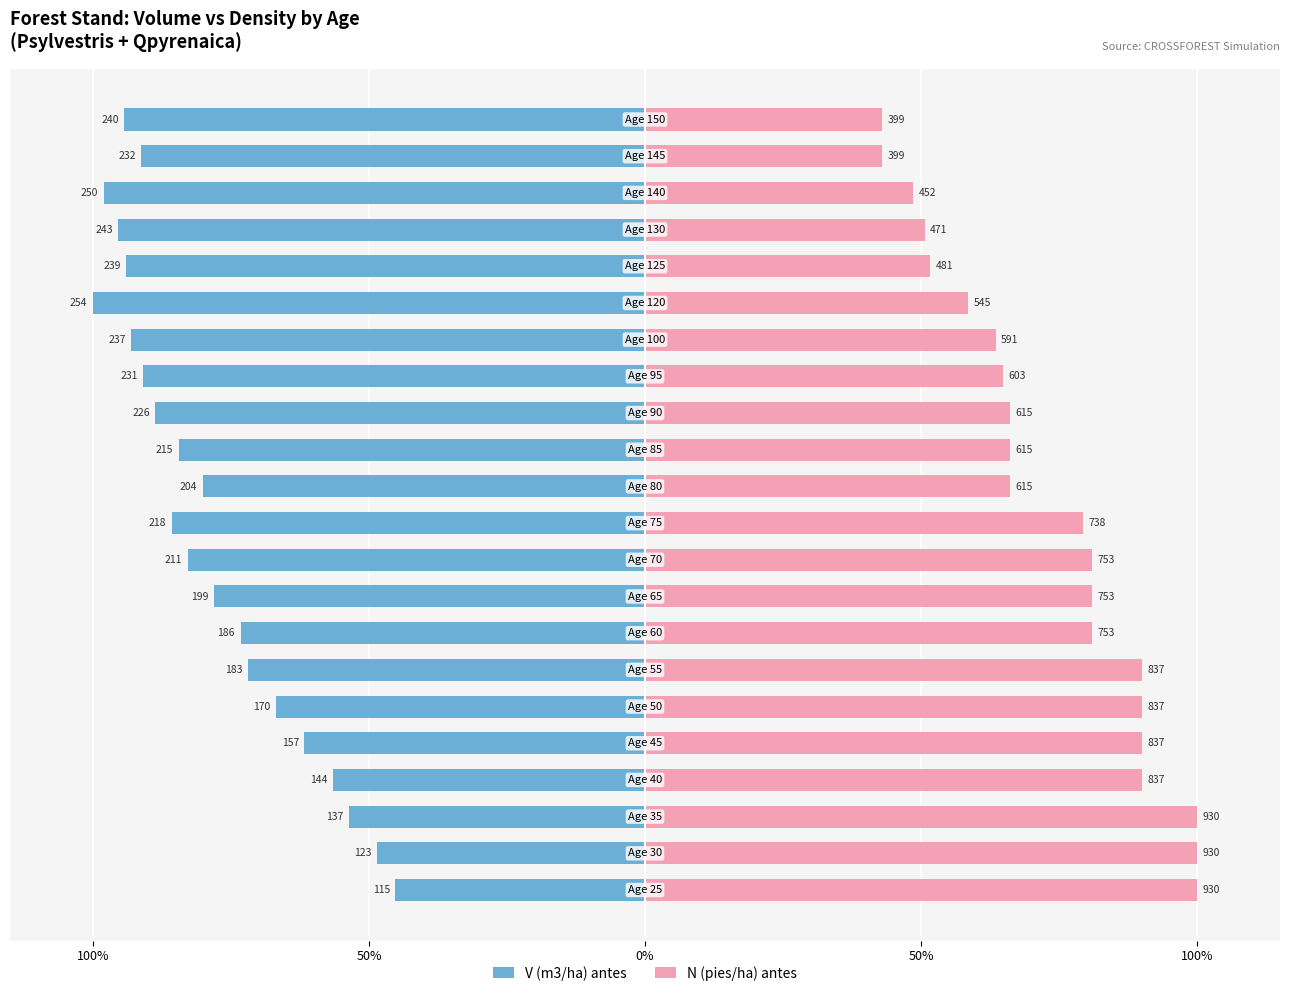

At how many categories does at least one series exceed -32?

22